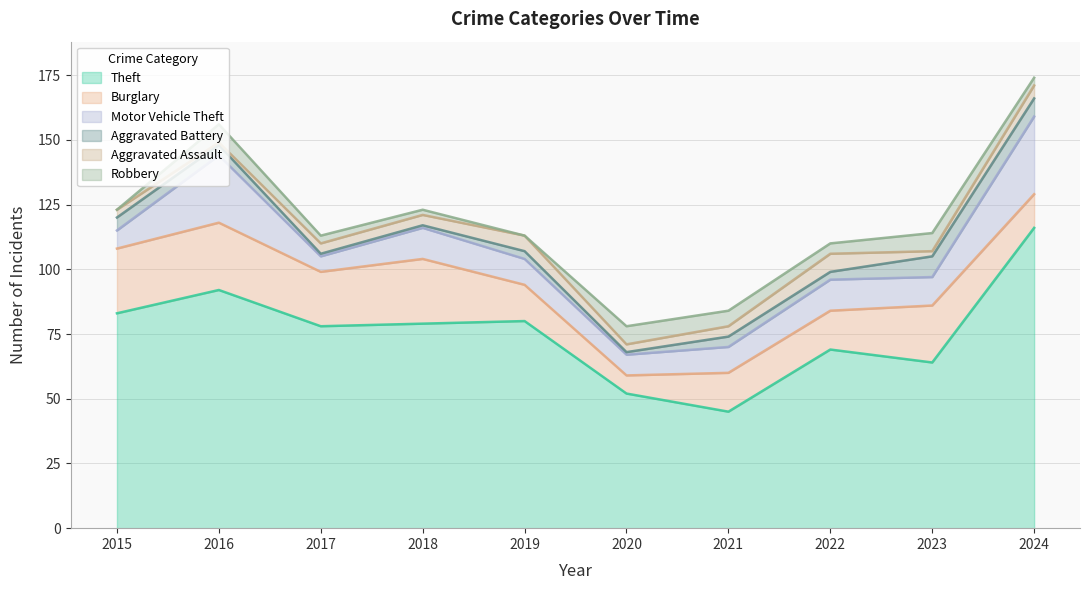

What is the average value of the Motor Vehicle Theft series?

13